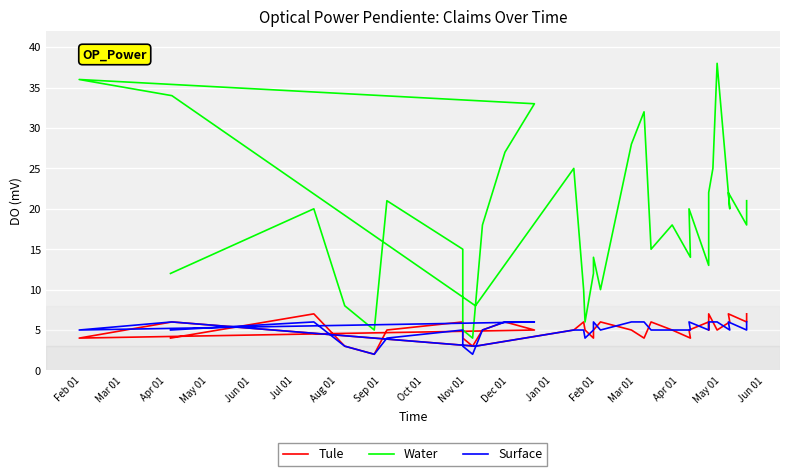

The value of Water at 23 is 30. True or false?

False